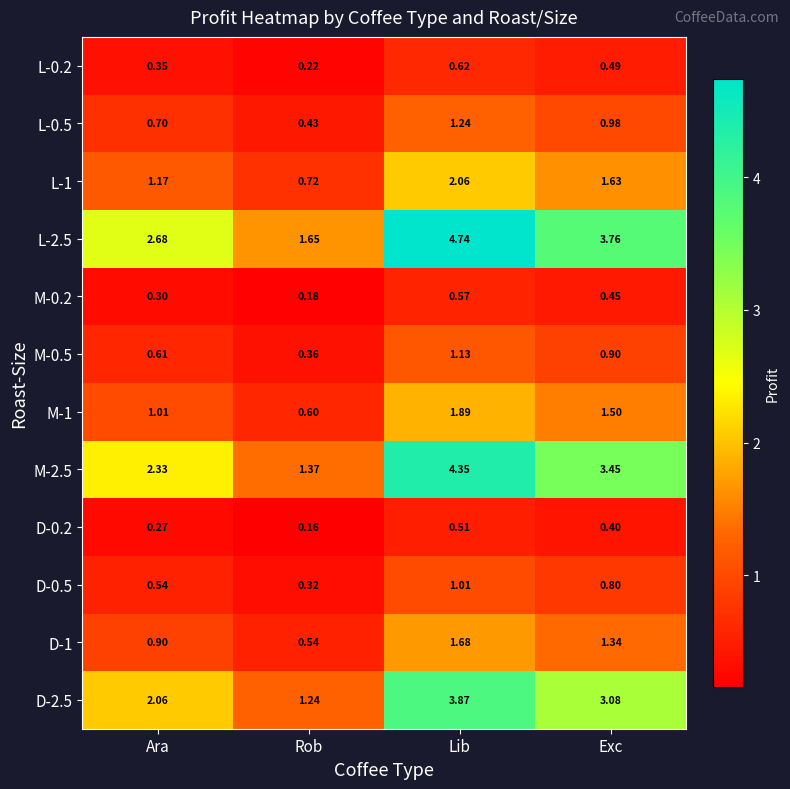

Is the value of L-1 at Ara greater than the value of L-0.2 at Lib?

Yes